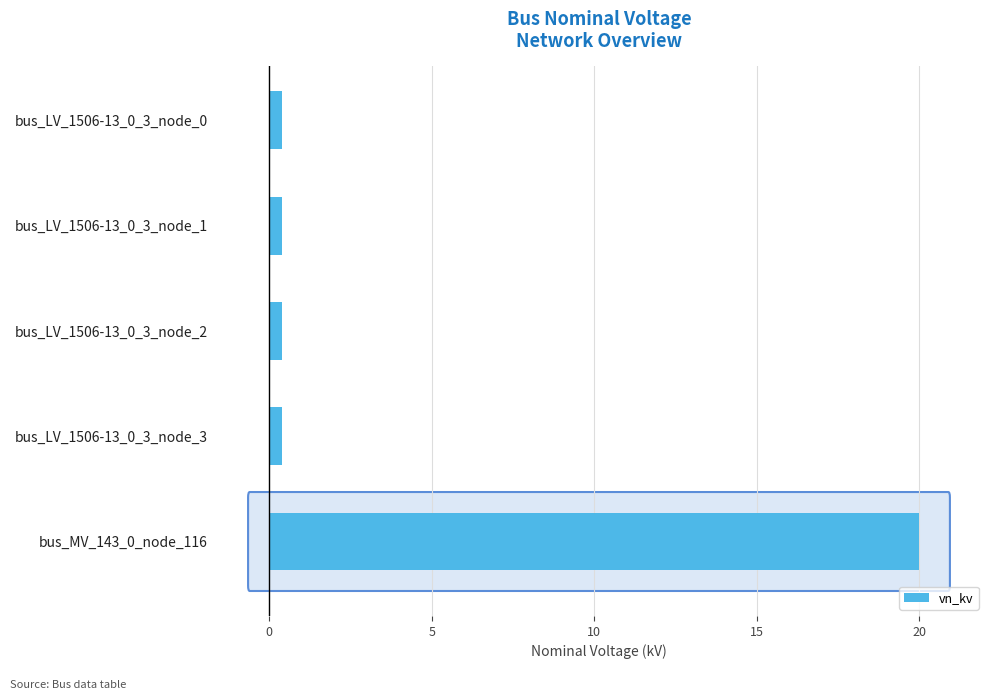

What is the greatest value displayed?

20.0